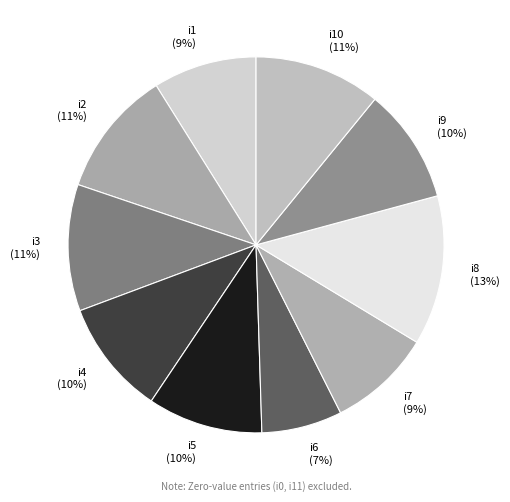

What is the largest slice in the pie chart?

i8